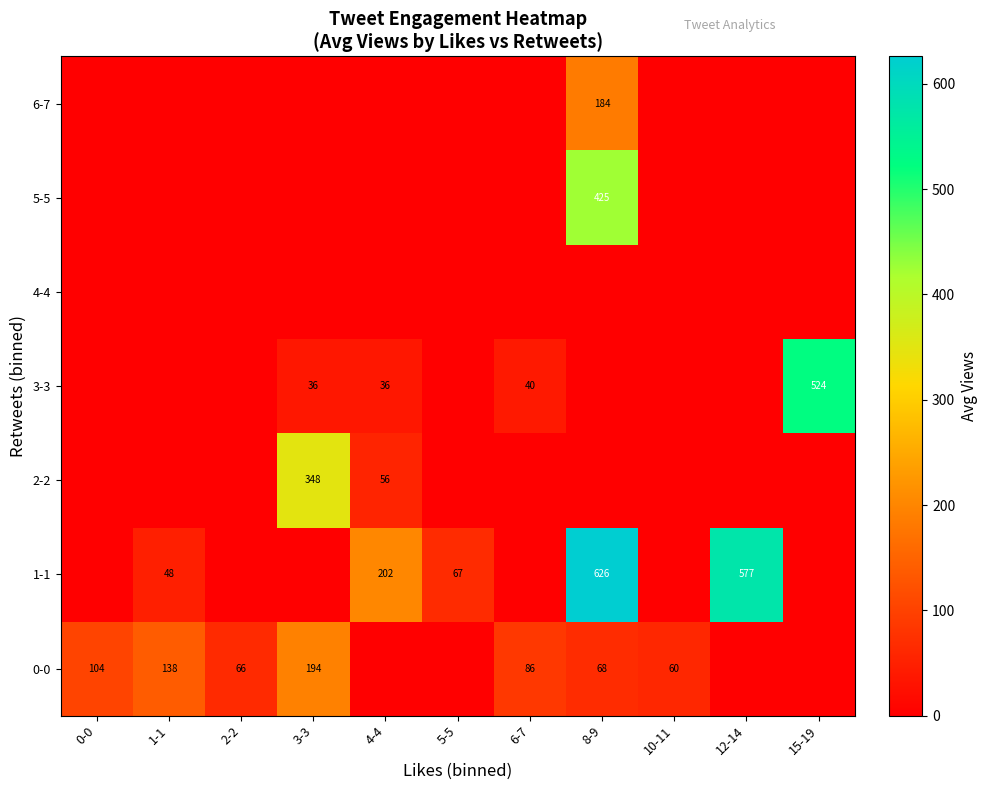

What is the sum of the 1-1 values at 8-9 and 5-5?

693